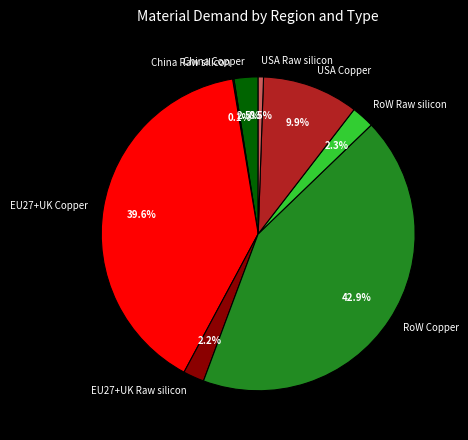

What is the total percentage of USA Copper and EU27+UK Copper?

49.5%